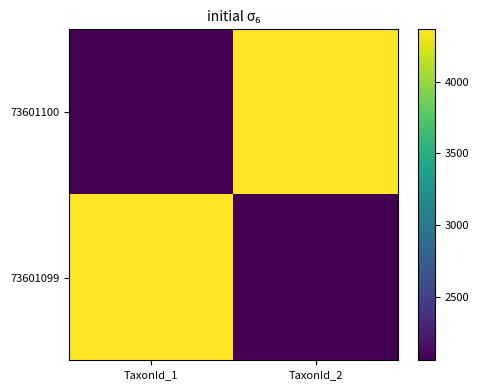

Reading left to right, extract all data points from this chart.

73601100: TaxonId_1=2059	TaxonId_2=4364
73601099: TaxonId_1=4364	TaxonId_2=2059